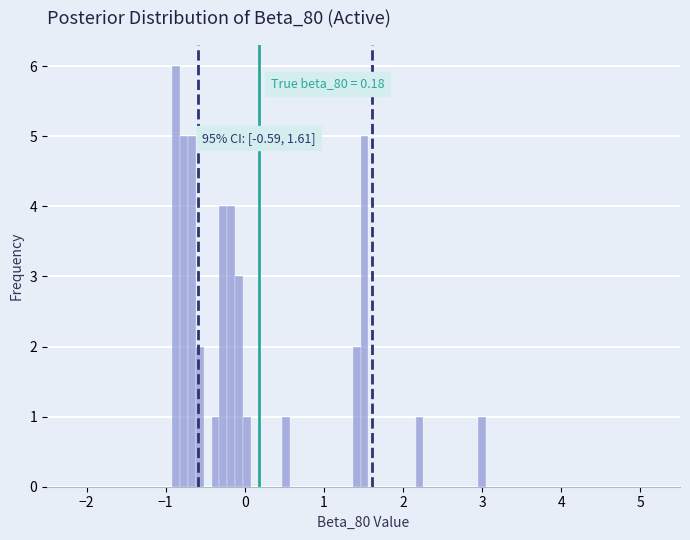

Around what value on the x-axis is the tallest bar? Give the approximate position of its centre, as read against the axis.

-0.9